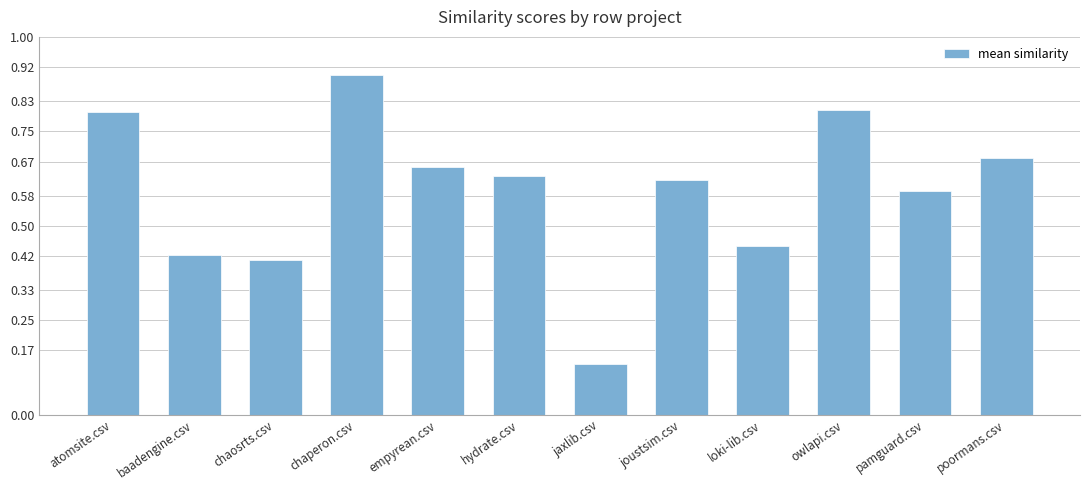

At which category does the chart reach its peak across all series?

chaperon.csv